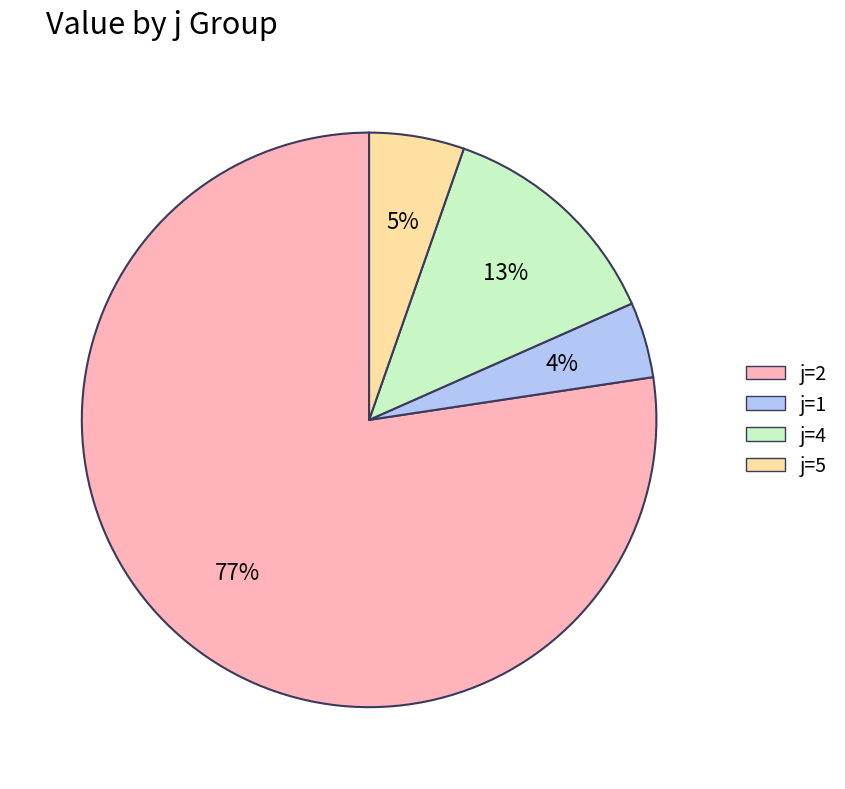

Is it true that j=1 is 4% of the pie?

True